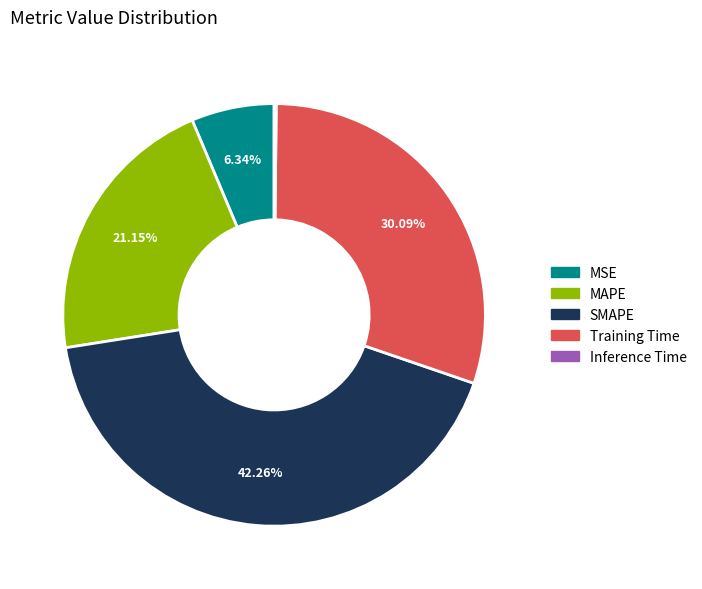

Is there any slice that represents more than half of the pie?

No